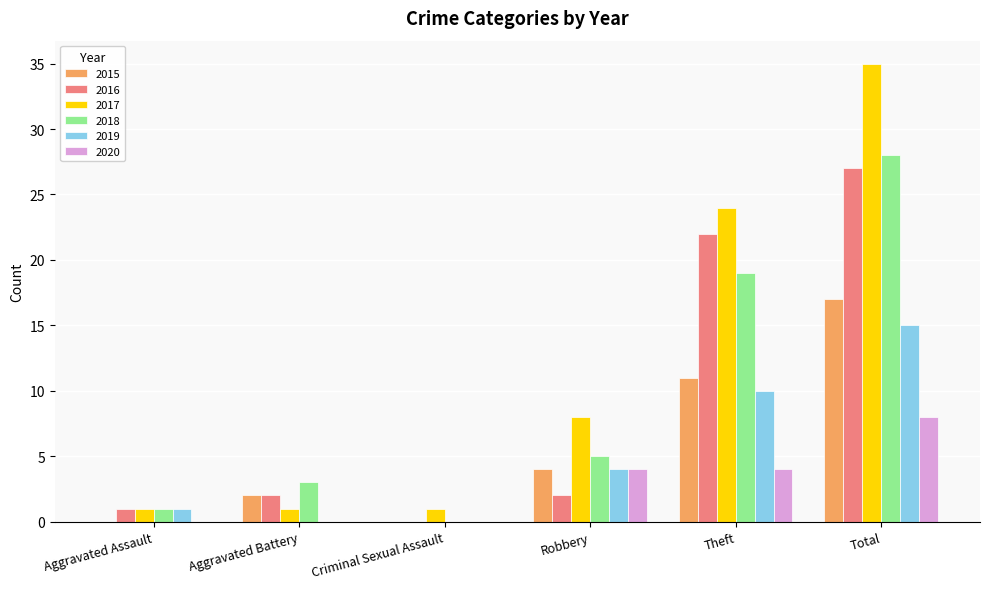

How many distinct data groups are displayed?

6